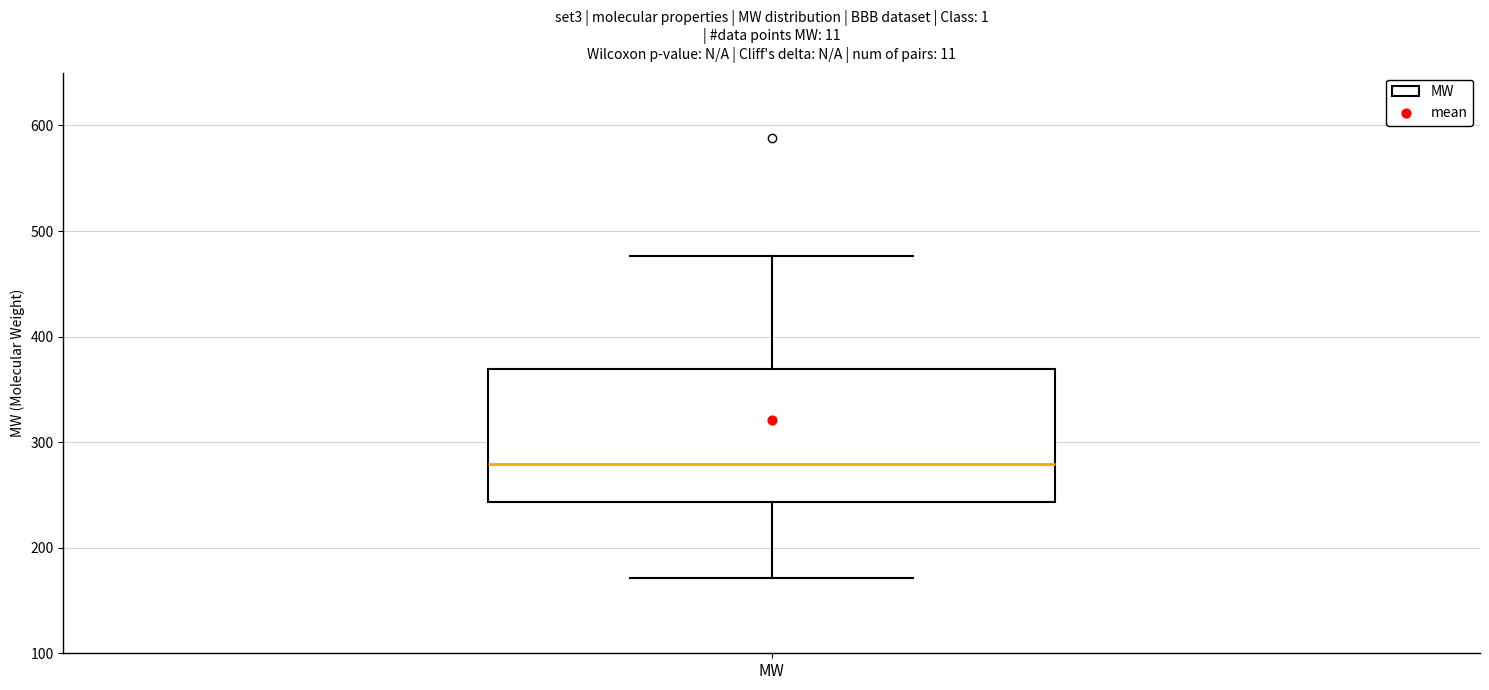

Where does the median line of the box for MW sit on the y-axis? The values are not printed on the chart, so give them approximately, as read against the axis.

280